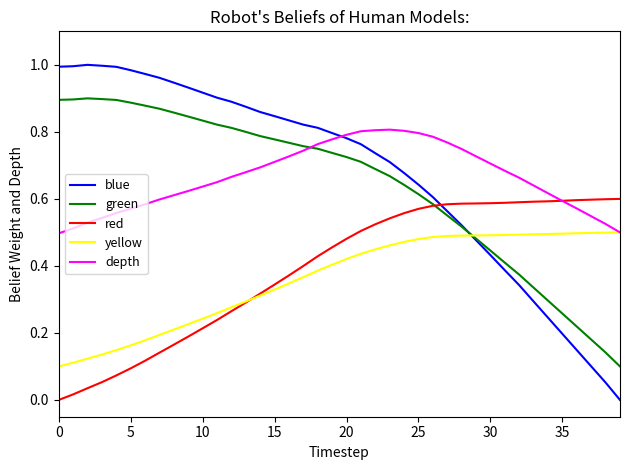

What are all the series names shown in the legend?

blue, green, red, yellow, depth